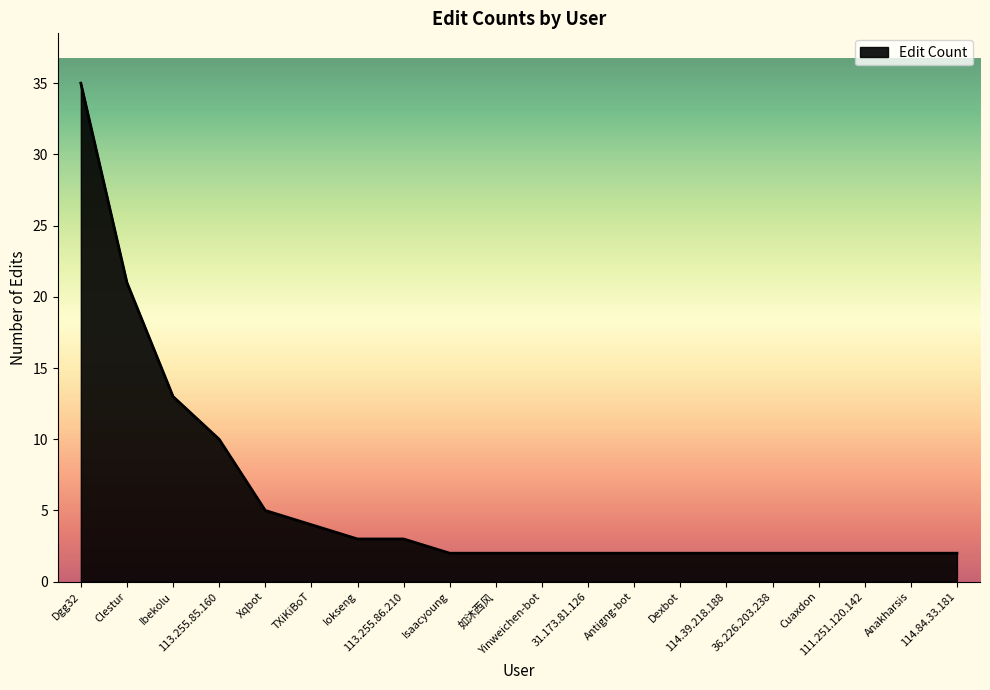

What position from the left is 111.251.120.142?

18